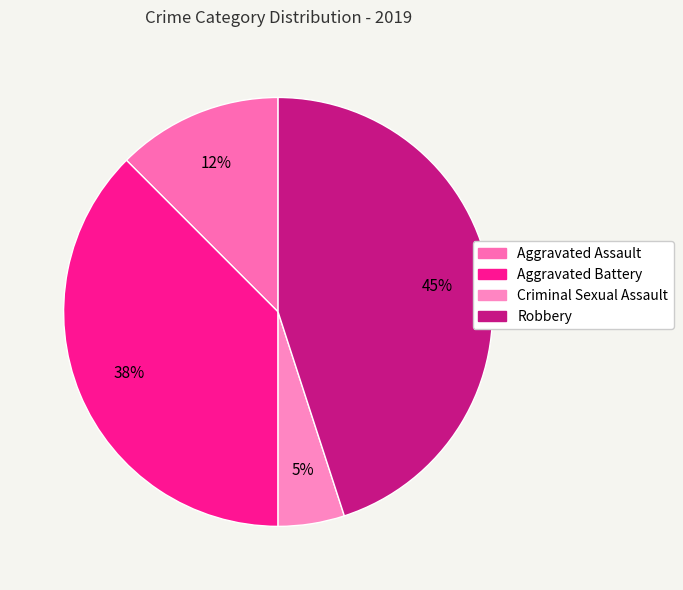

Approximately how many times larger is the value at Aggravated Assault compared to Aggravated Battery?

0.3